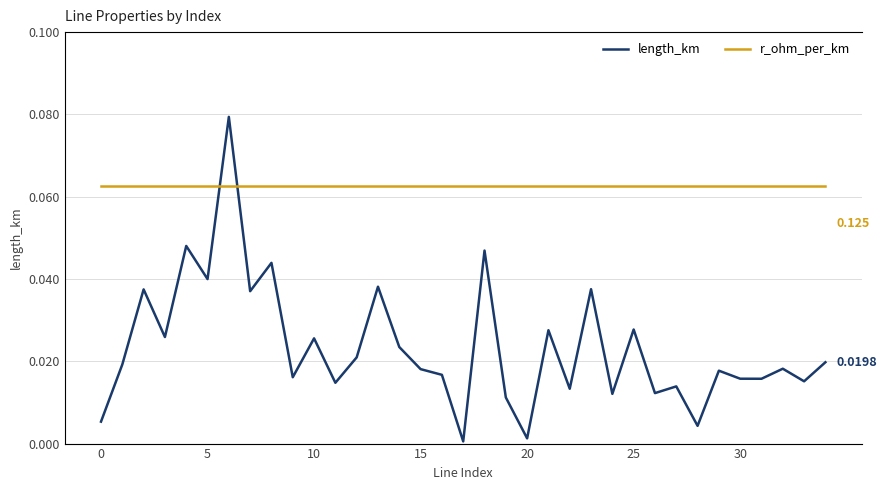

What are all the series names shown in the legend?

length_km, r_ohm_per_km